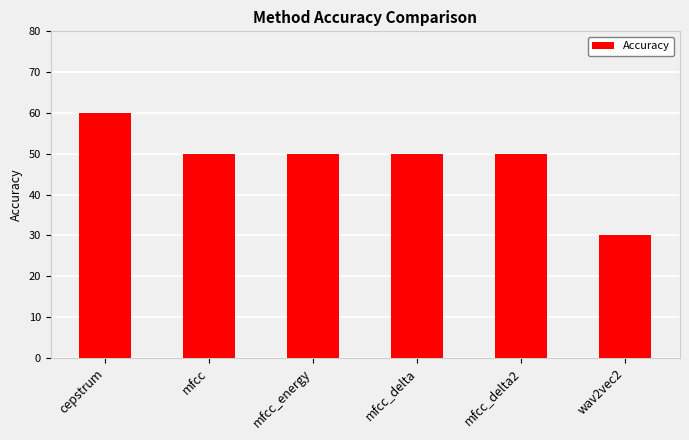

Which has a higher value, mfcc_energy or wav2vec2?

mfcc_energy